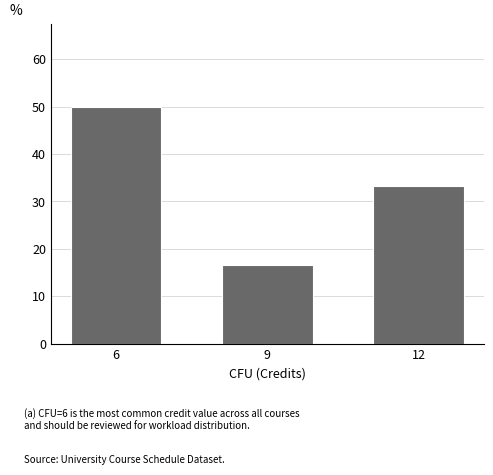

What is the difference between the values at 9 and 12?

16.7